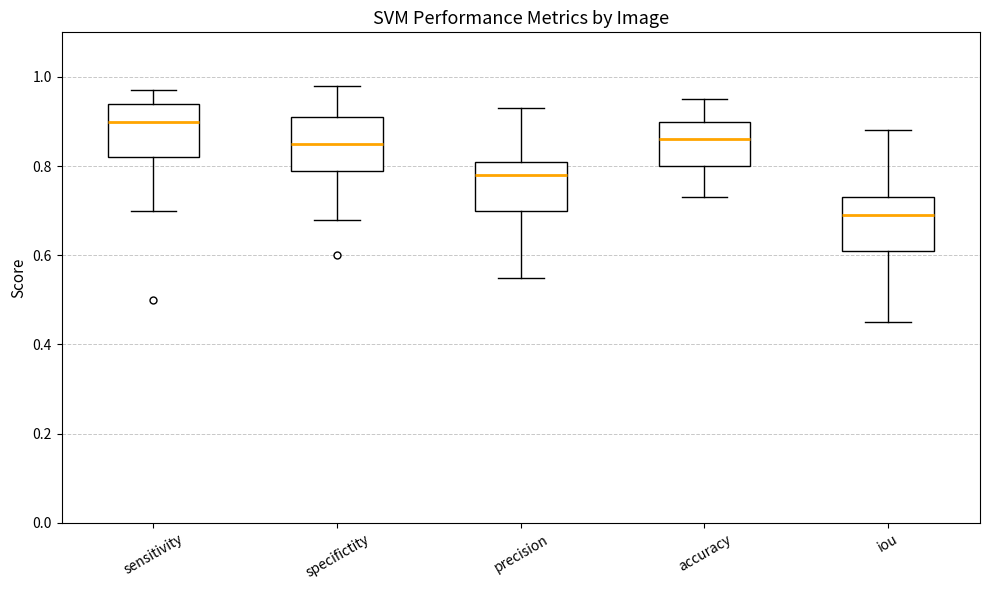

Where is the lower edge of the box for precision on the y-axis? The values are not printed on the chart, so give them approximately, as read against the axis.

0.70